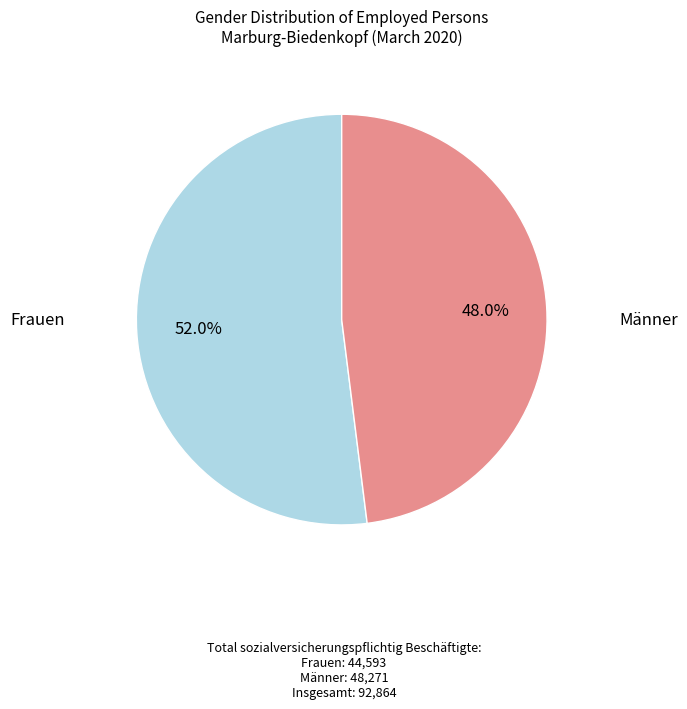

Is there any slice that represents more than half of the pie?

Yes